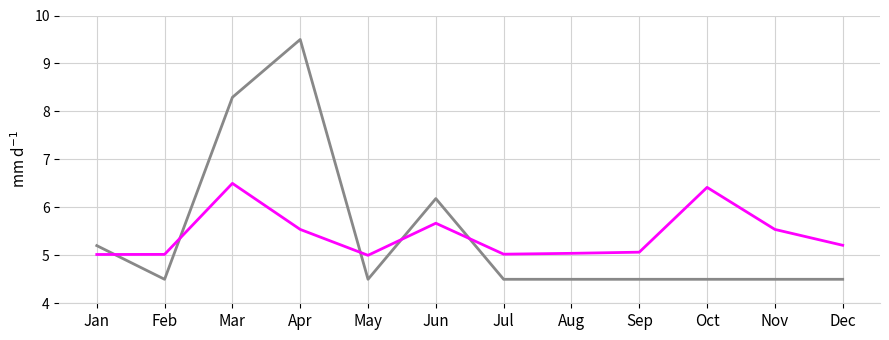

What is the spread (max minus min) of values at May?

0.5